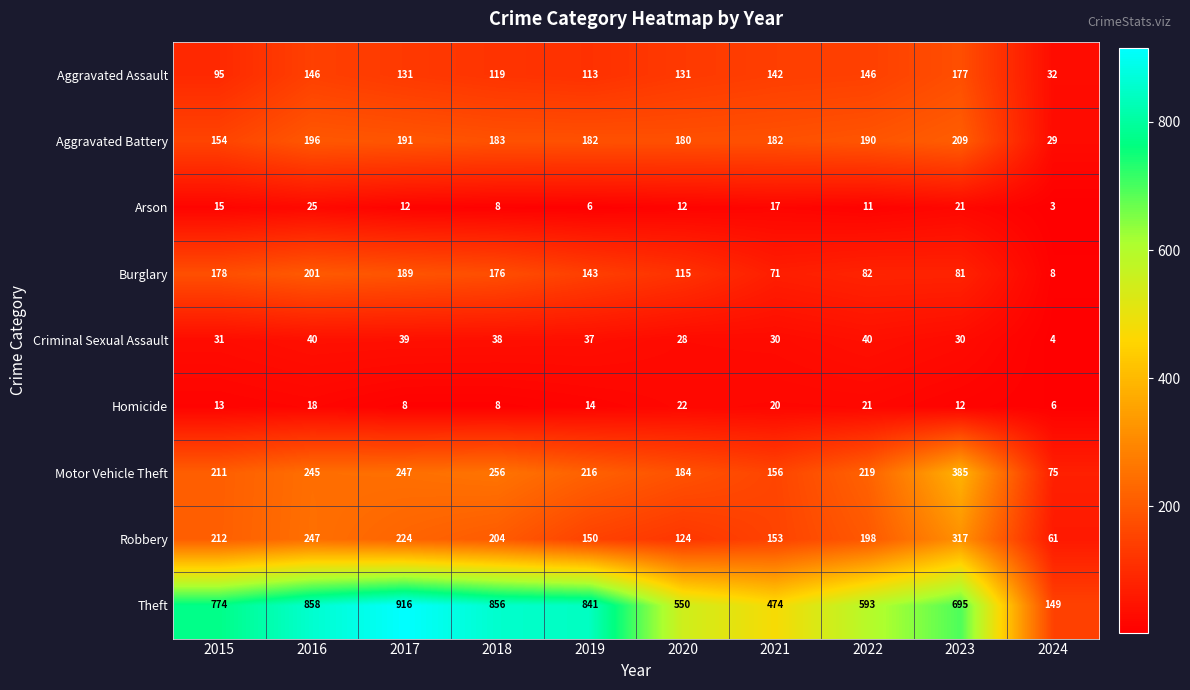

Between 2015 and 2016, which series saw the biggest shift?

Theft